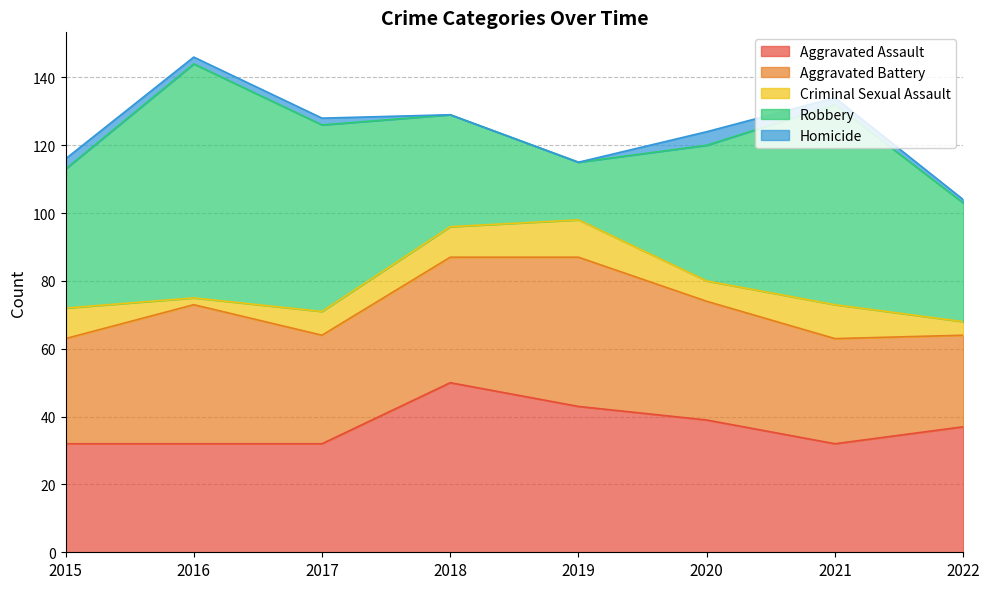

Between 2017 and 2018, which series saw the biggest shift?

Robbery